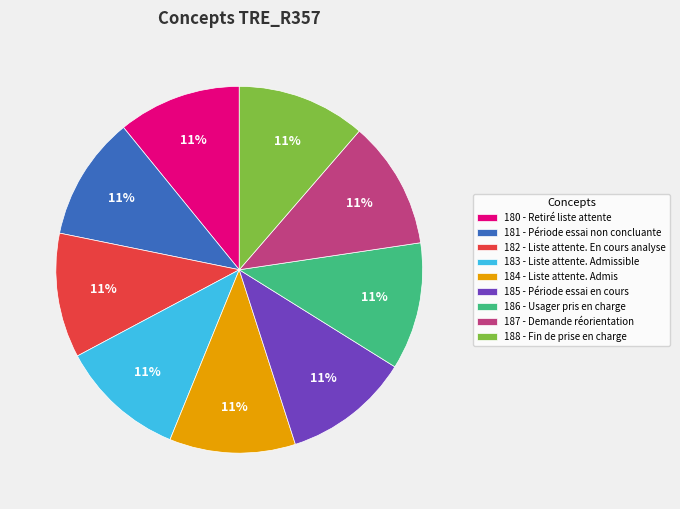

Approximately how many times larger is the value at 187 - Demande réorientation compared to 186 - Usager pris en charge?

1.0